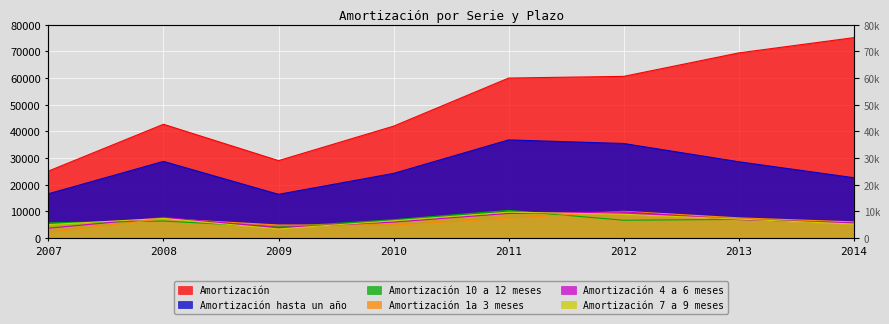

How many data points does each series have?

8